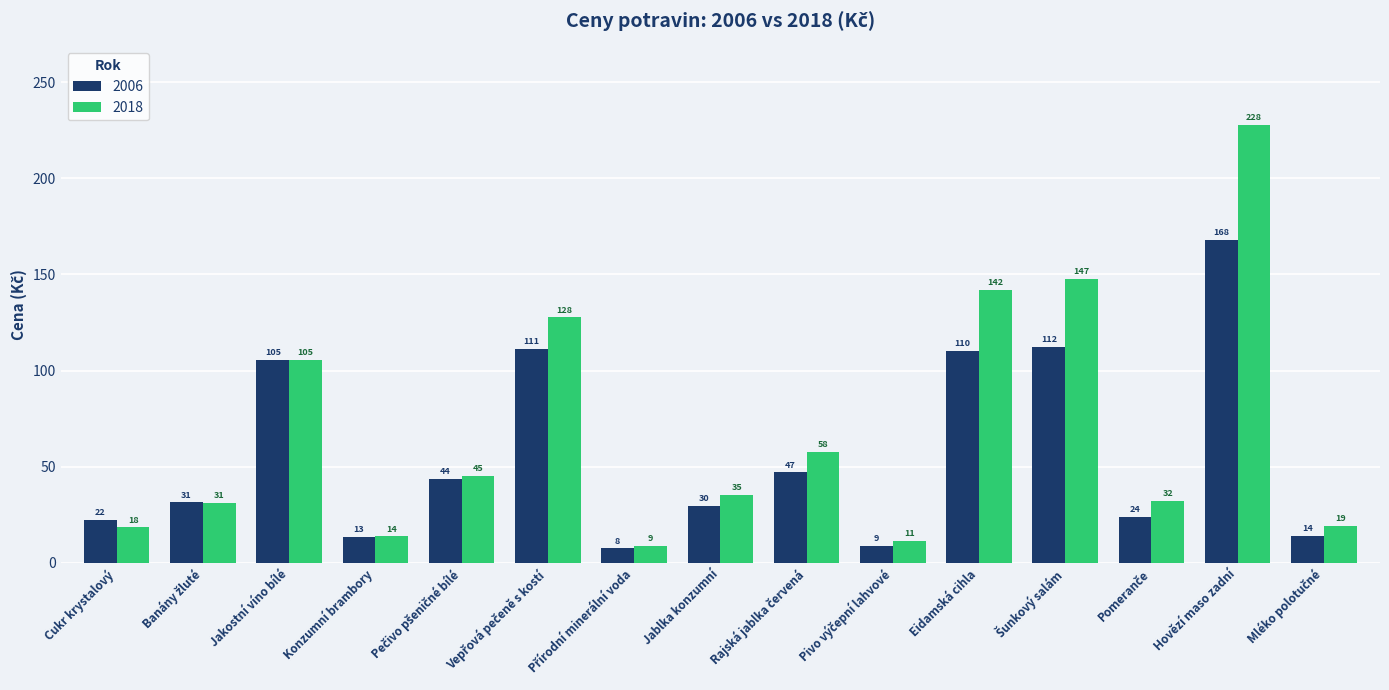

What value does the 2006 series have at Hovězí maso zadní?

168.0